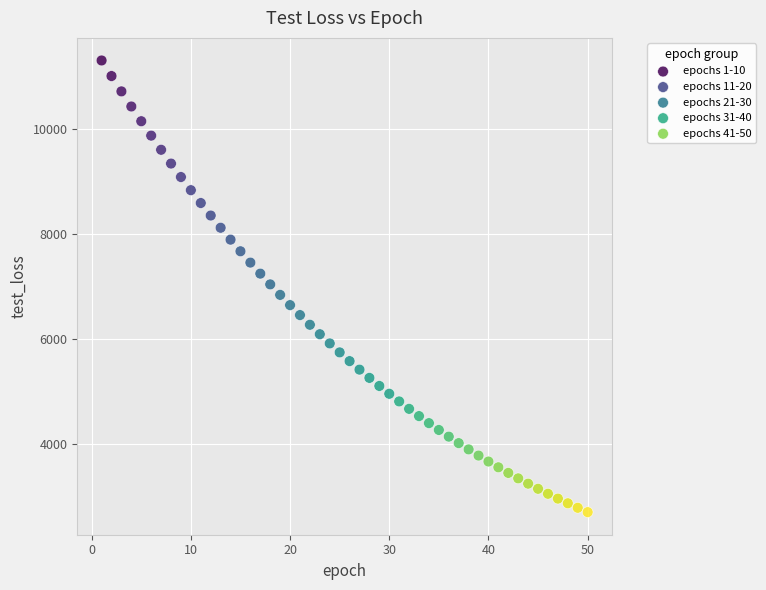

Which series has the largest Y range (max minus min)?

epochs 1-10